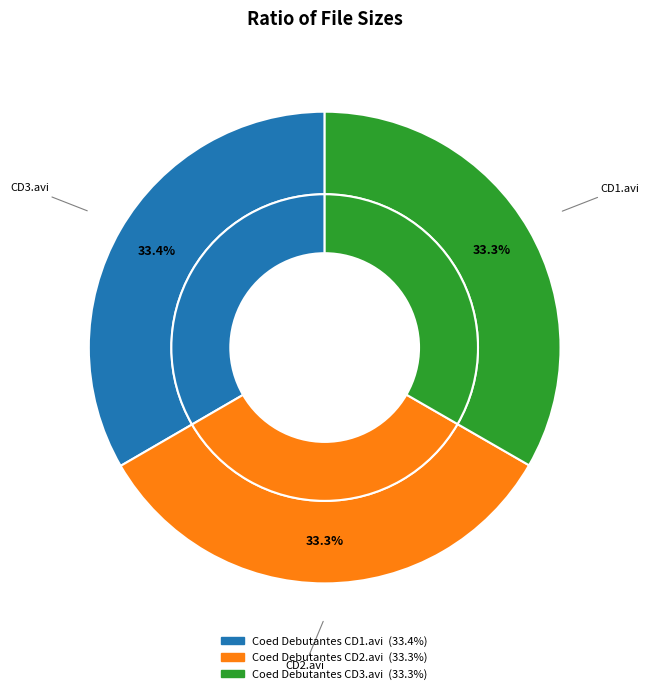

What is the largest slice in the pie chart?

Coed Debutantes CD1.avi